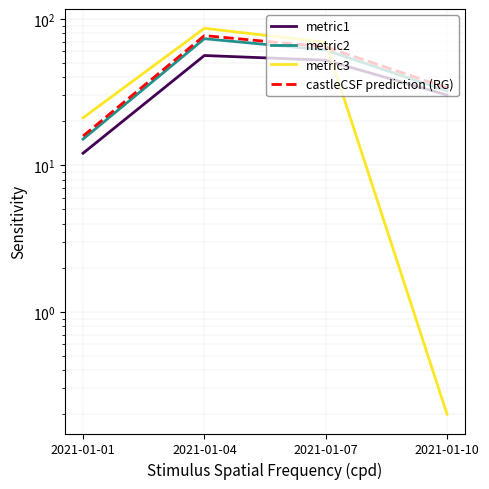

How many data points in metric3 are above 69?

2